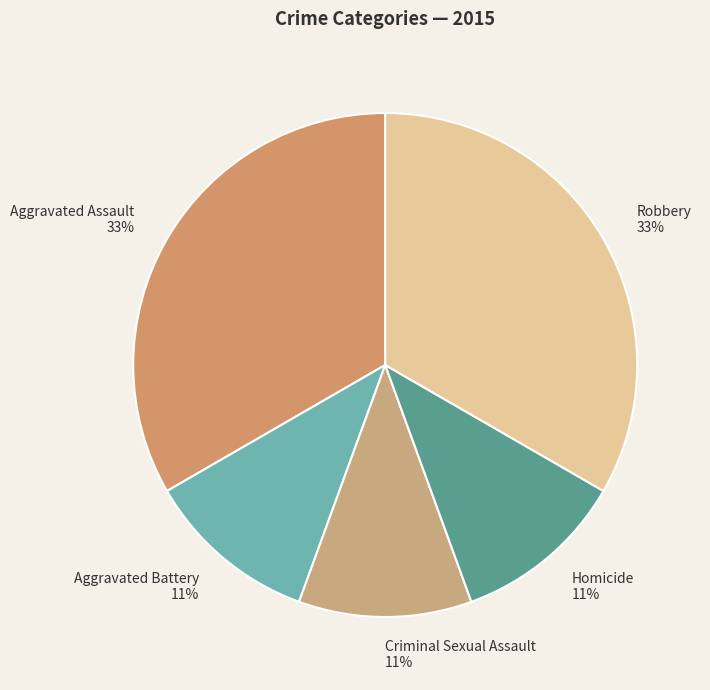

Approximately how many times larger is the value at Aggravated Assault compared to Robbery?

1.0